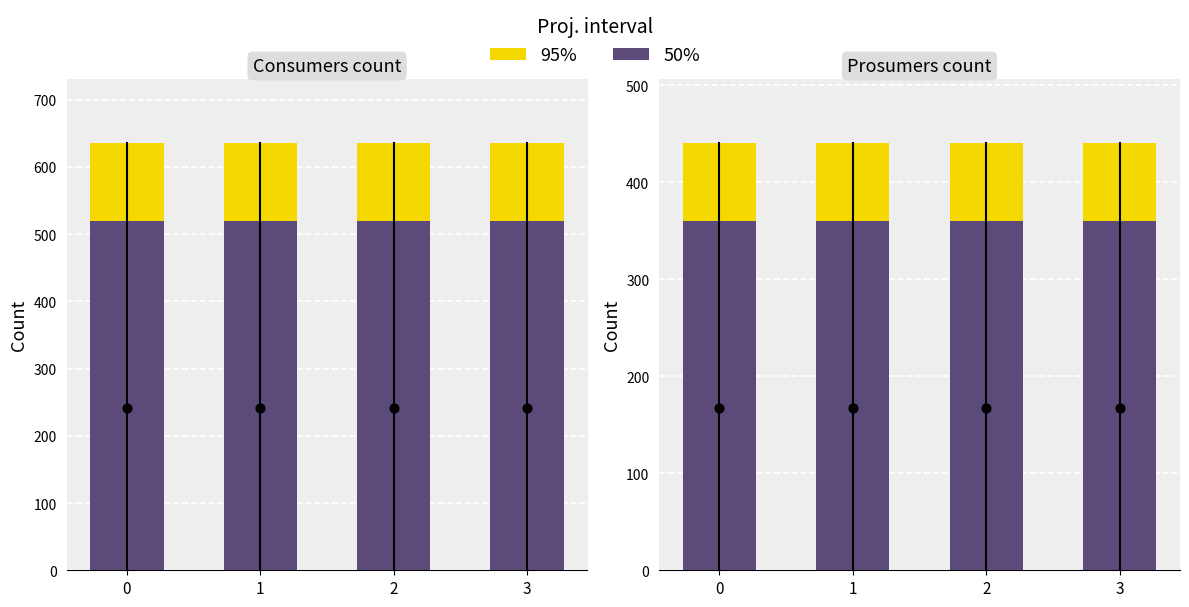

Which series reaches the minimum Y coordinate?

95%